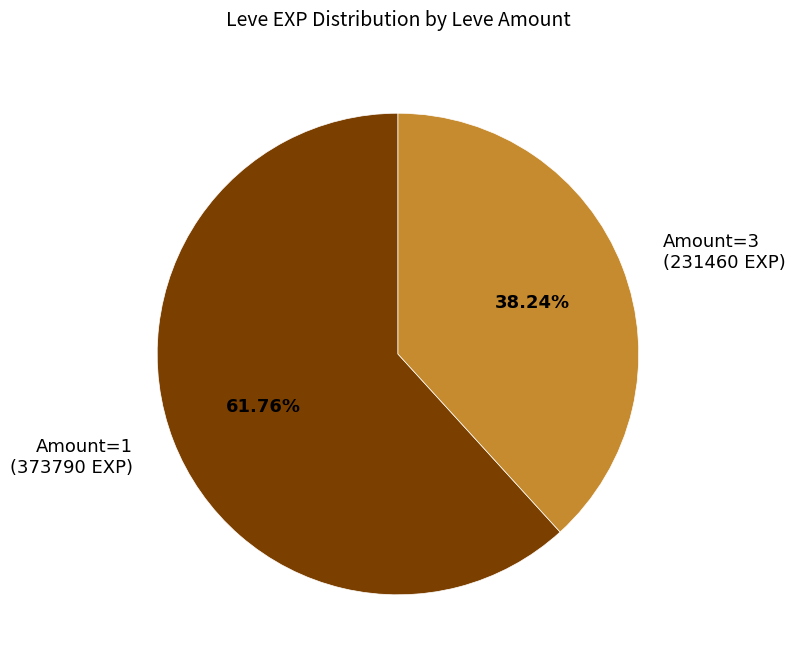

Is there any slice that represents more than half of the pie?

Yes